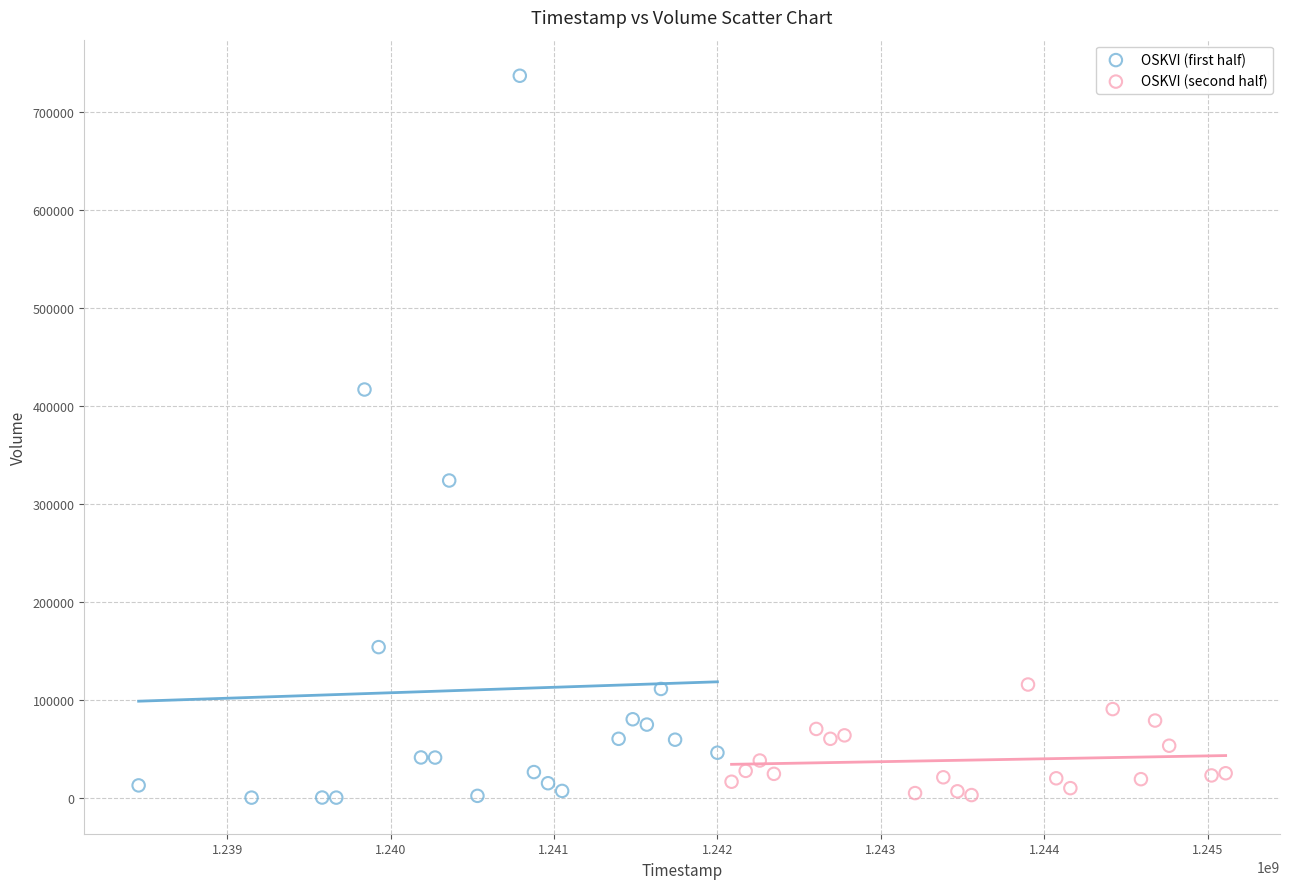

What are all the series names shown in the legend?

OSKVI (first half), OSKVI (second half)